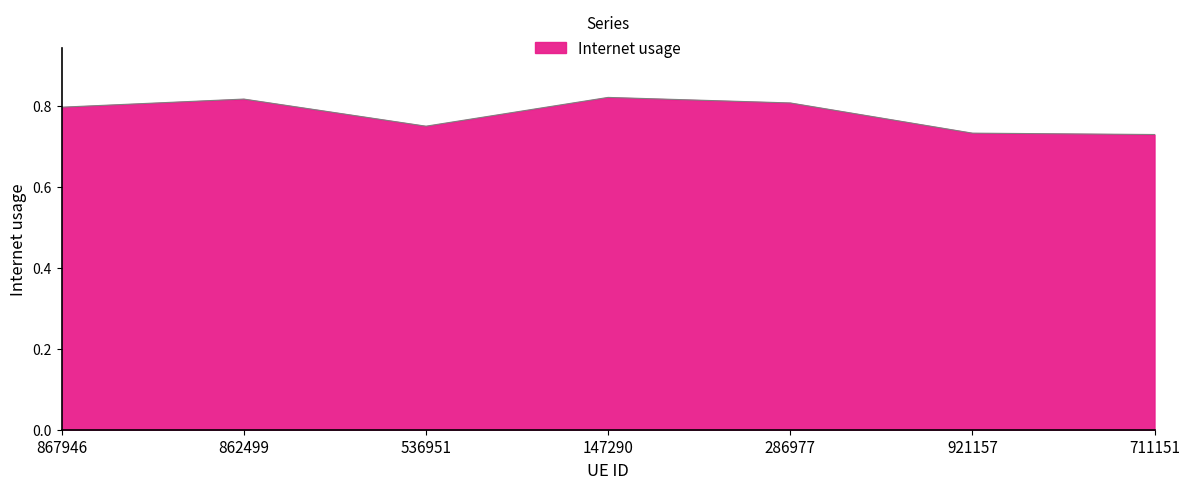

What is the sum of all values?

5.5